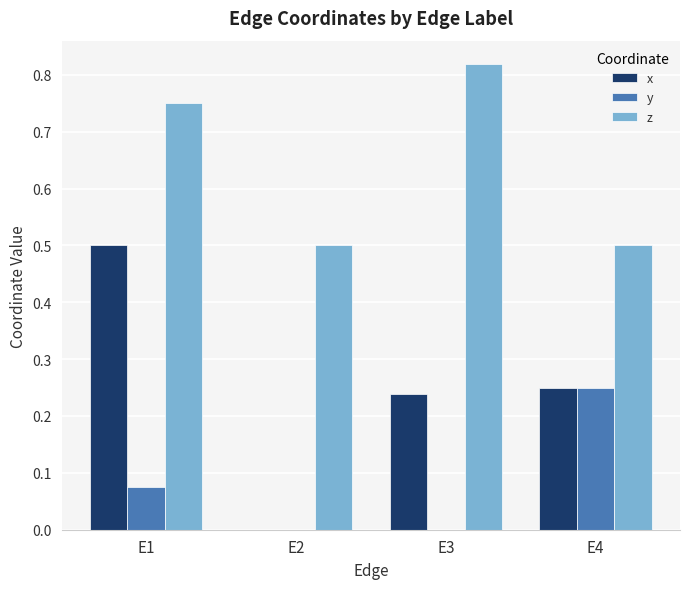

What is the sum of all y values?

0.3